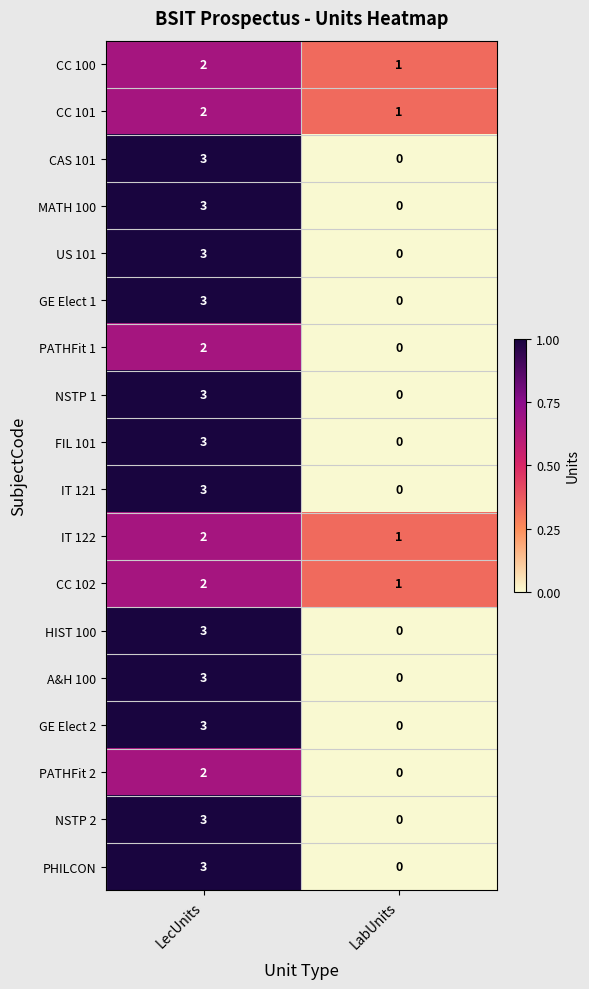

What is the total value across all series at LecUnits?

48